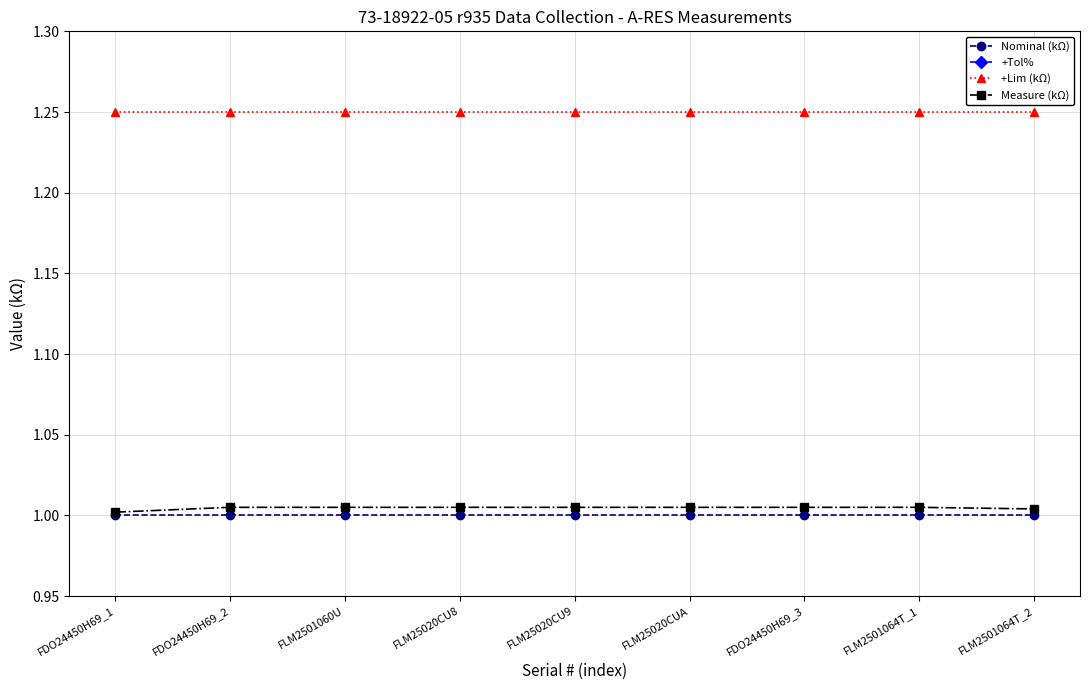

What is the label of the 9th point from the left?

FLM2501064T_2